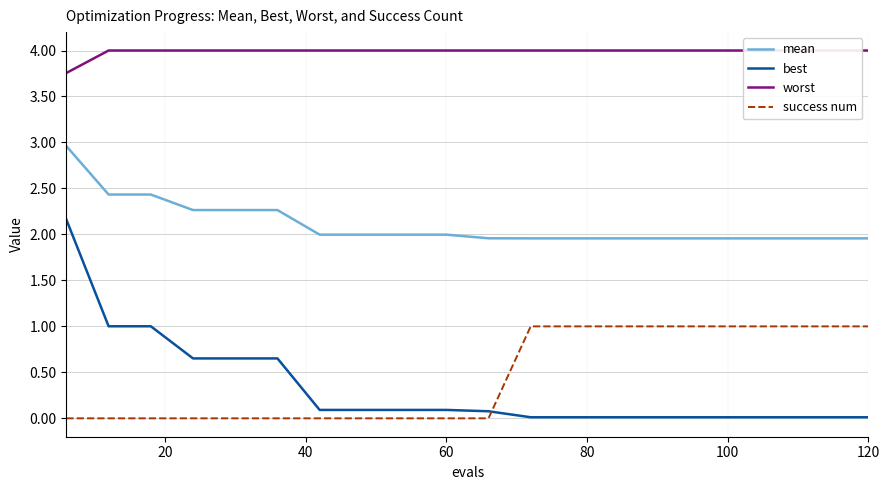

True or false: mean and success num intersect in this chart.

False